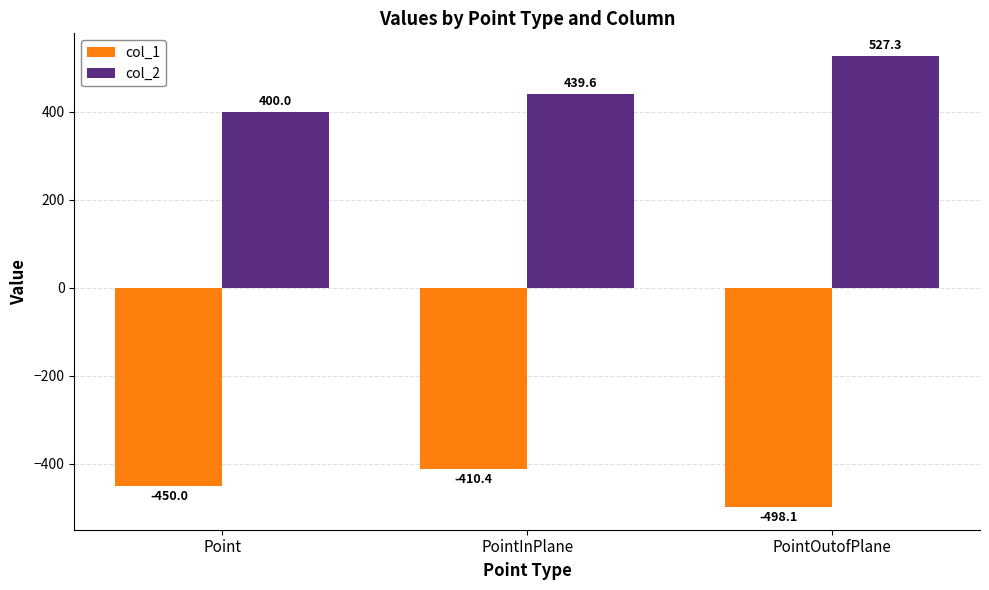

What is the difference between the second highest and minimum values in the col_1 series?

48.1